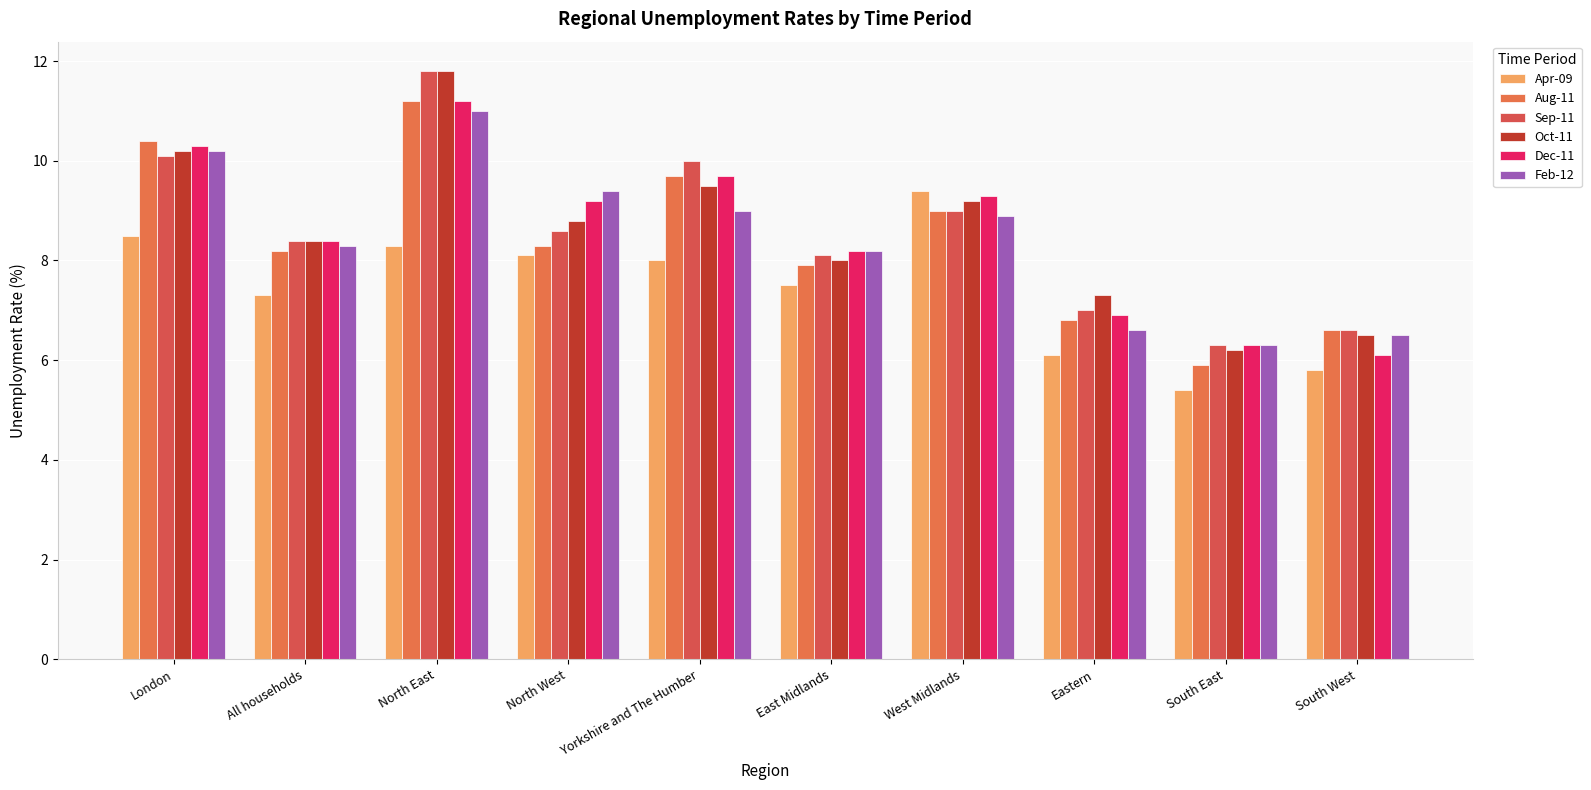

True or false: Oct-11 has a value of 8.0 at East Midlands.

True